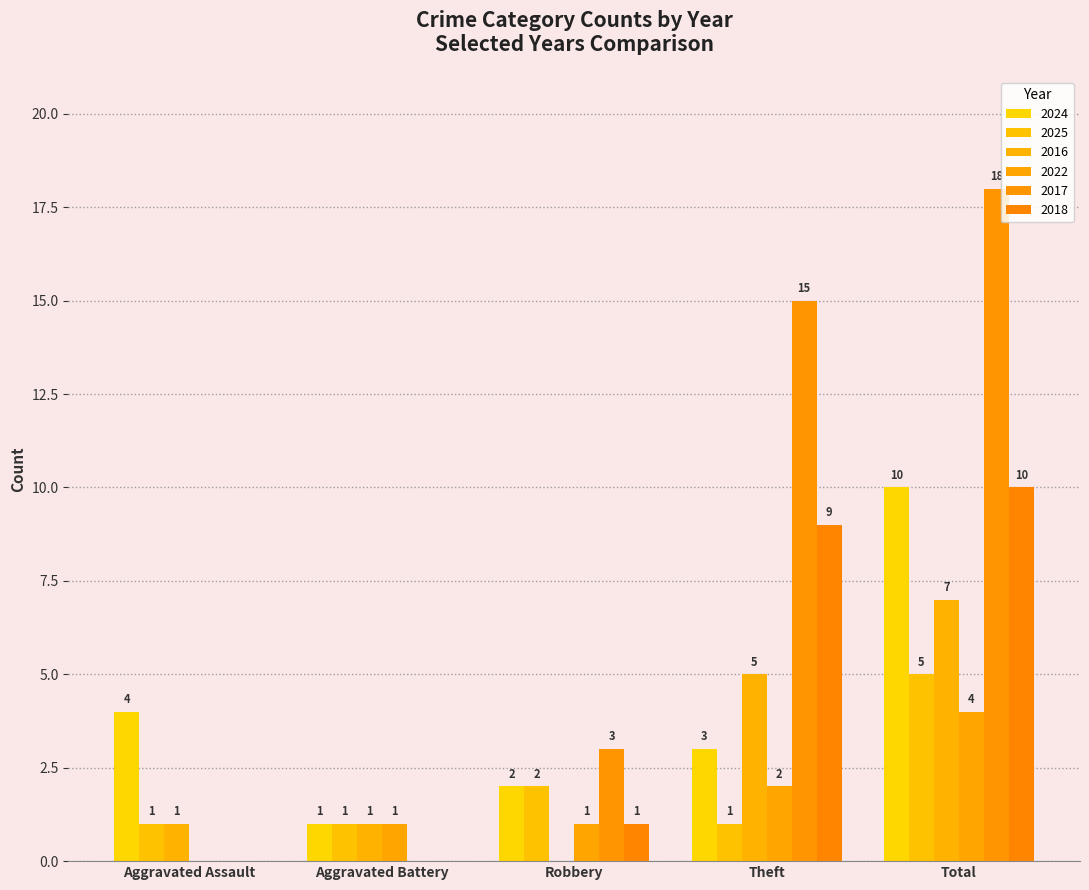

What position from the left is Aggravated Assault?

1